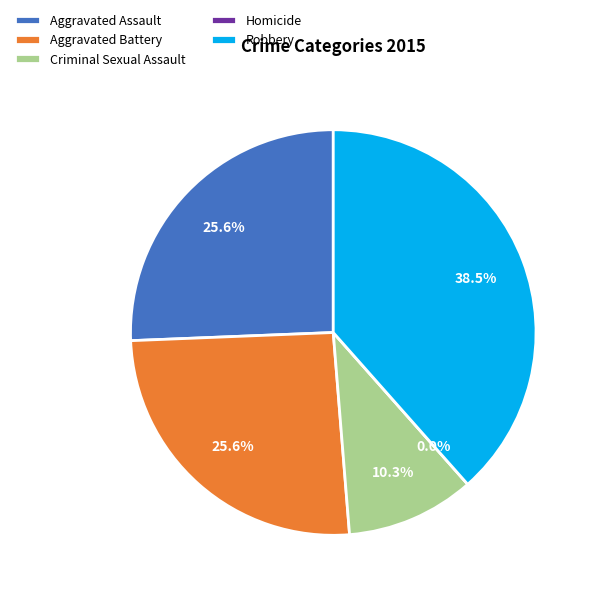

Does Aggravated Battery represent more than half of the total?

No